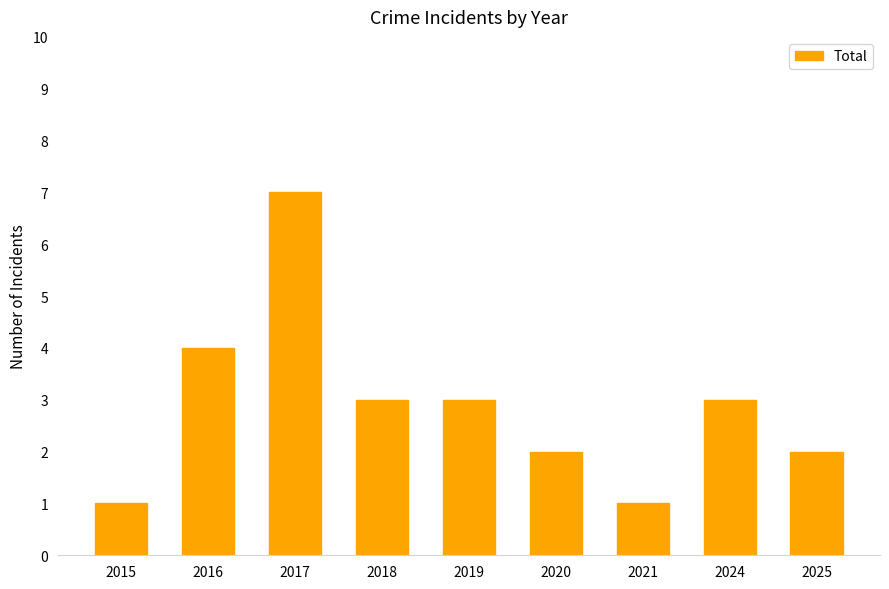

What is the difference between the maximum and minimum values?

6